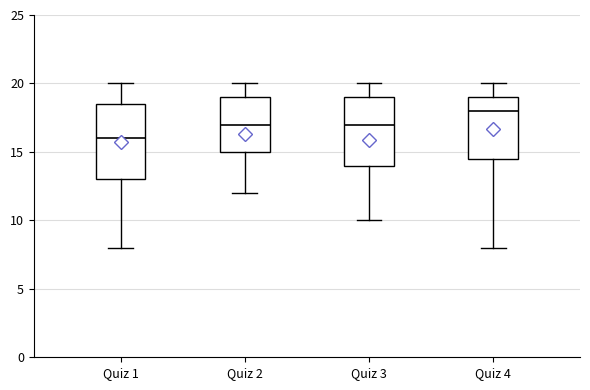

Where does the upper whisker of the box for Quiz 3 end on the y-axis? The values are not printed on the chart, so give them approximately, as read against the axis.

20.0